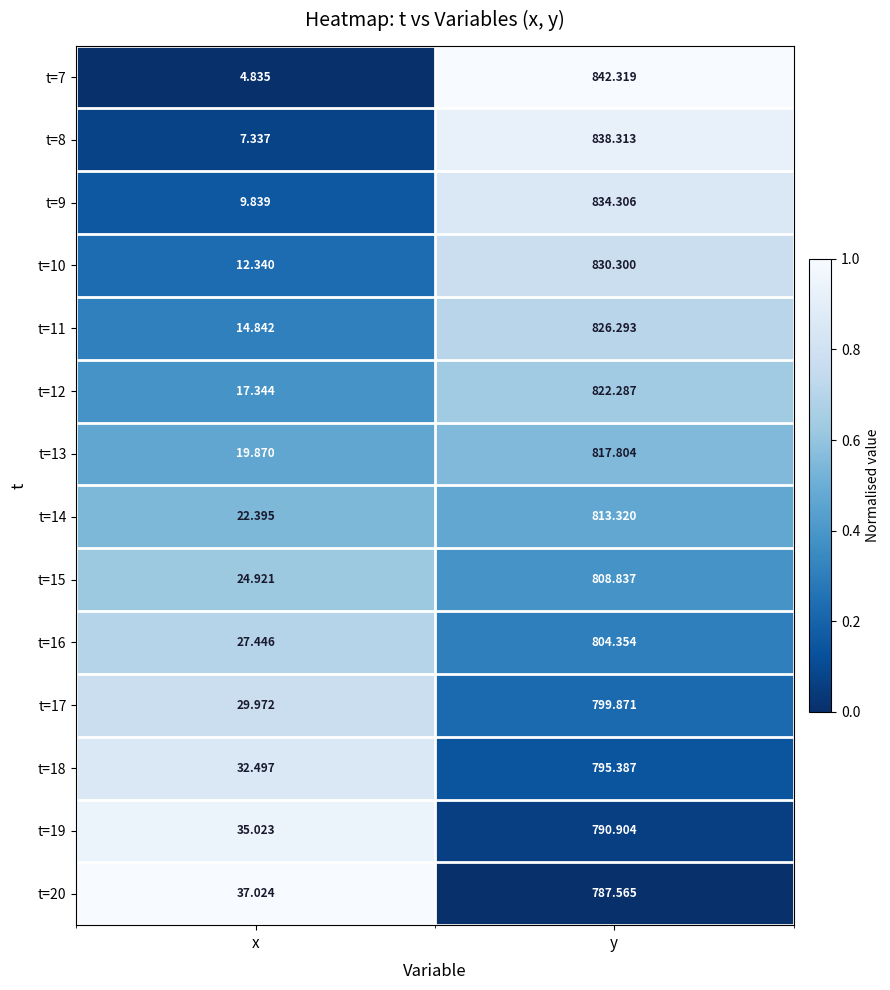

Where is t=17 nearest to the value 414?

x